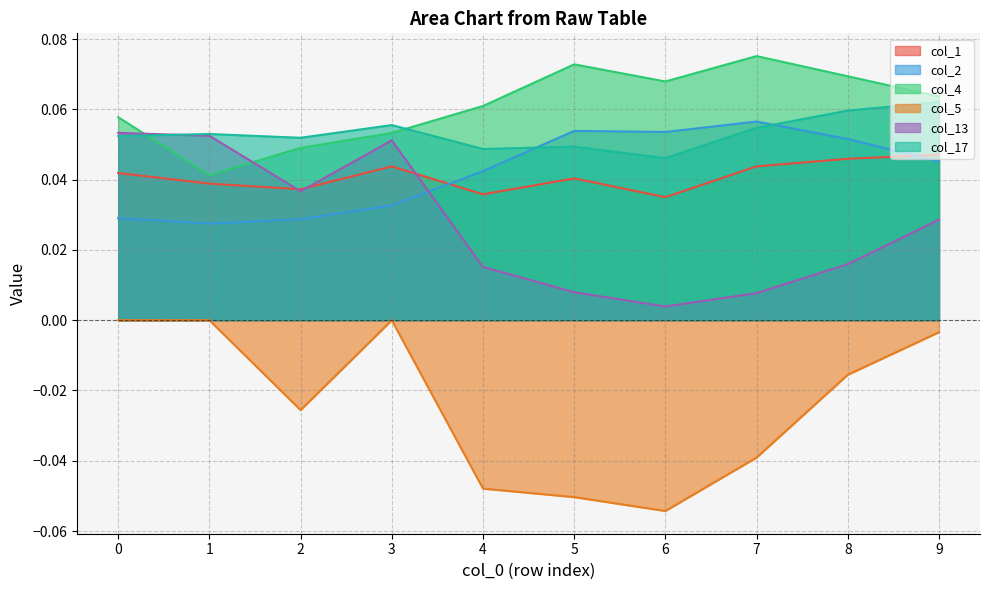

At which label is col_4 closest to 0?

1